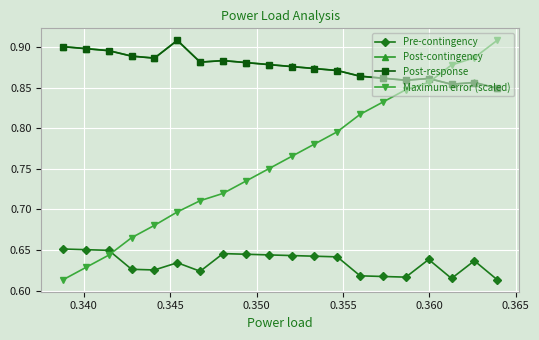

Which series has the widest spread of values?

Maximum error (scaled)